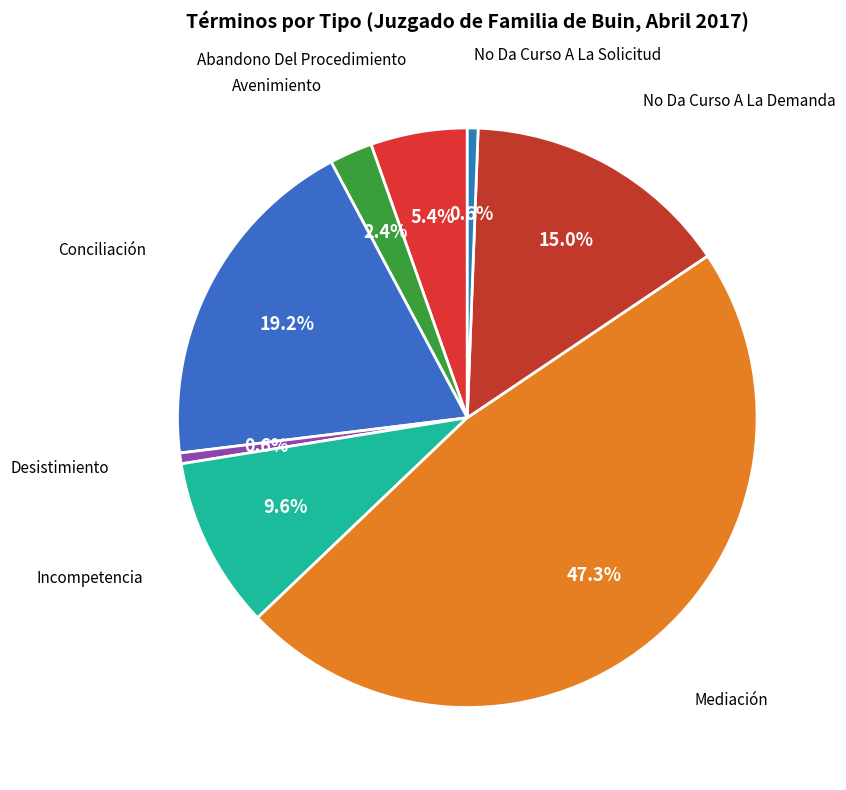

What percentage is the Avenimiento slice, to the nearest percent?

2%